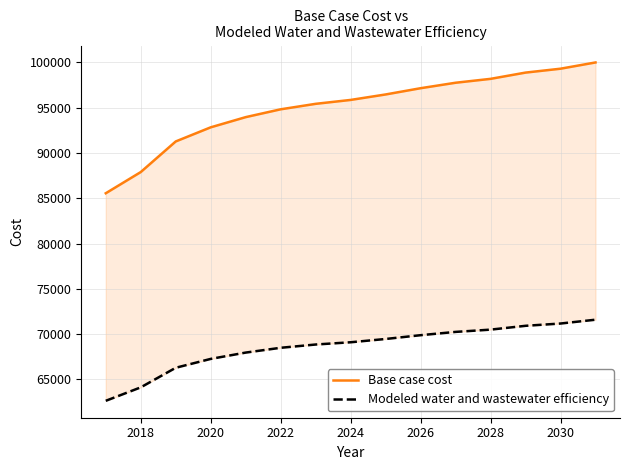

What is the difference between the second highest and second lowest values in the Base case cost series?

11410.2